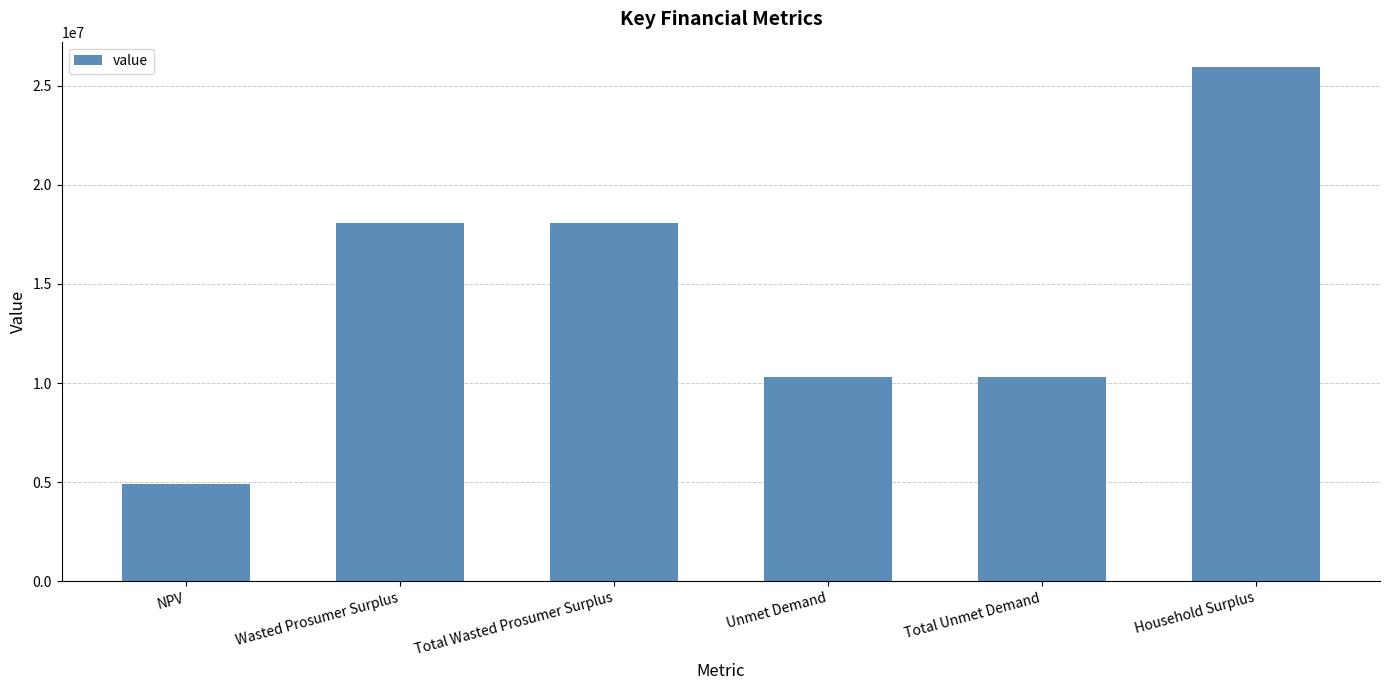

How many categories are shown in the chart?

6